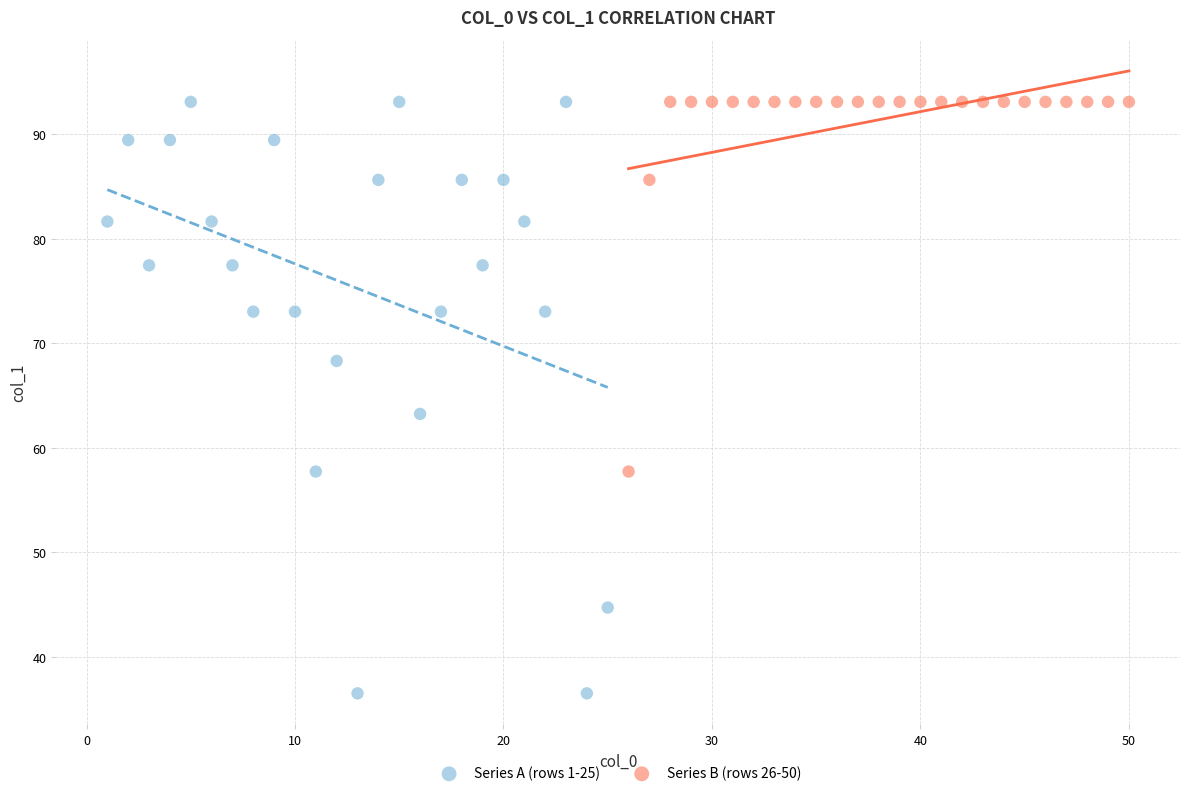

Which series reaches the minimum Y coordinate?

Series A (rows 1-25)